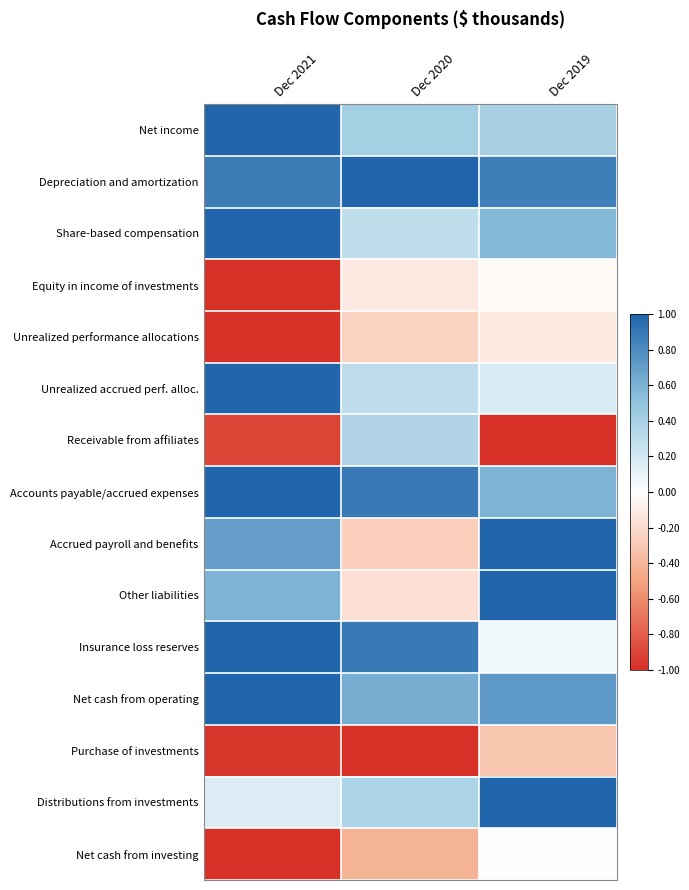

Reading left to right, list all the values displayed in this chart.

Net income: Dec 2021=1.0	Dec 2020=0.4	Dec 2019=0.4
Depreciation and amortization: Dec 2021=0.9	Dec 2020=1.0	Dec 2019=0.9
Share-based compensation: Dec 2021=1.0	Dec 2020=0.3	Dec 2019=0.6
Equity in income of investments: Dec 2021=-1.0	Dec 2020=-0.1	Dec 2019=-0.0
Unrealized performance allocations: Dec 2021=-1.0	Dec 2020=-0.2	Dec 2019=-0.1
Unrealized accrued perf. alloc.: Dec 2021=1.0	Dec 2020=0.3	Dec 2019=0.2
Receivable from affiliates: Dec 2021=-0.9	Dec 2020=0.4	Dec 2019=-1.0
Accounts payable/accrued expenses: Dec 2021=1.0	Dec 2020=0.9	Dec 2019=0.6
Accrued payroll and benefits: Dec 2021=0.7	Dec 2020=-0.3	Dec 2019=1.0
Other liabilities: Dec 2021=0.6	Dec 2020=-0.2	Dec 2019=1.0
Insurance loss reserves: Dec 2021=1.0	Dec 2020=0.9	Dec 2019=0.1
Net cash from operating: Dec 2021=1.0	Dec 2020=0.6	Dec 2019=0.7
Purchase of investments: Dec 2021=-1.0	Dec 2020=-1.0	Dec 2019=-0.3
Distributions from investments: Dec 2021=0.2	Dec 2020=0.4	Dec 2019=1.0
Net cash from investing: Dec 2021=-1.0	Dec 2020=-0.4	Dec 2019=0.0